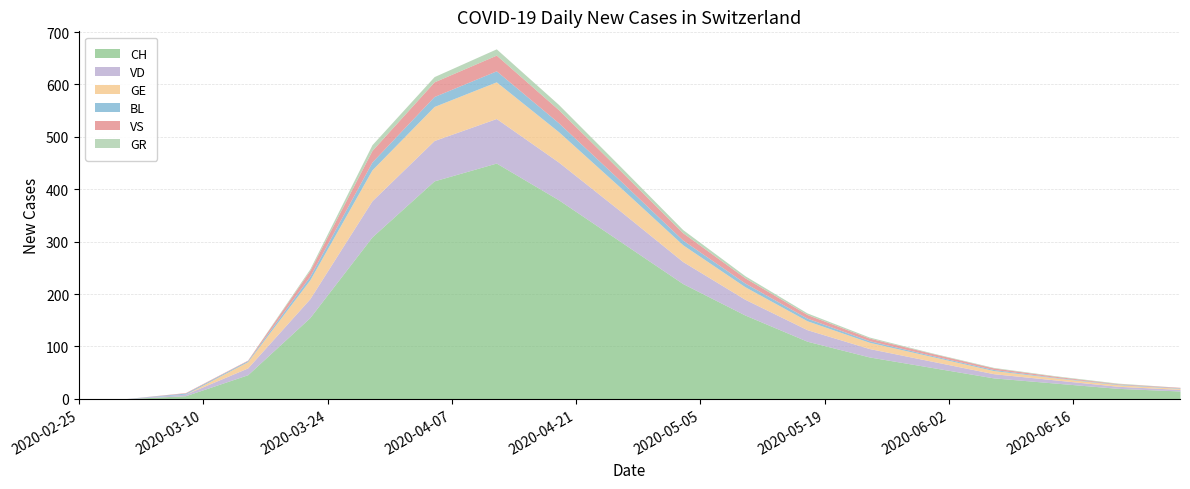

Between 2020-04-19 and 2020-06-28, which is larger?

2020-04-19